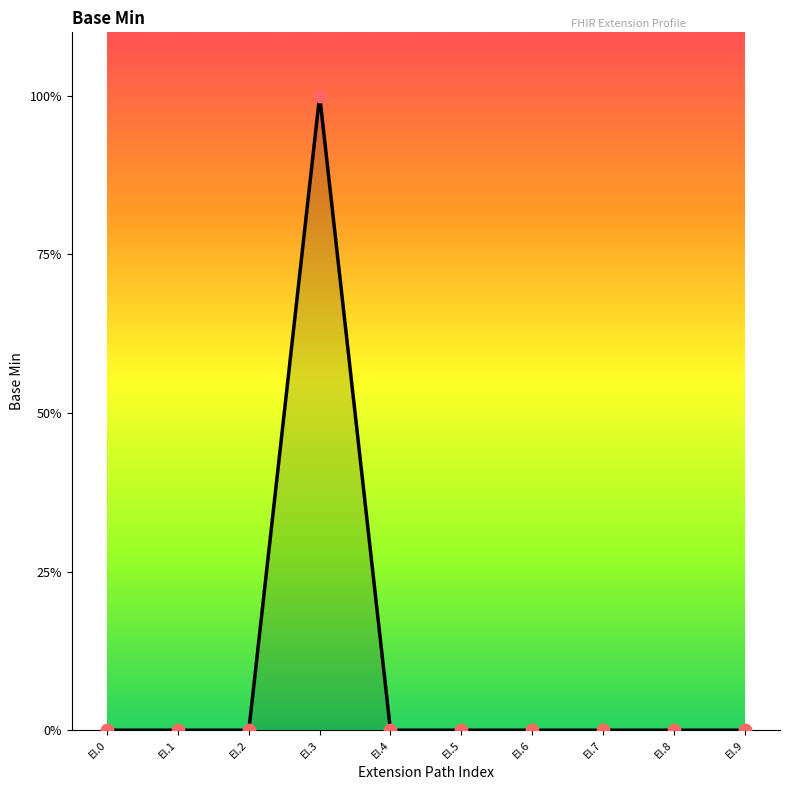

Between El.1 and El.7, which is larger?

El.1